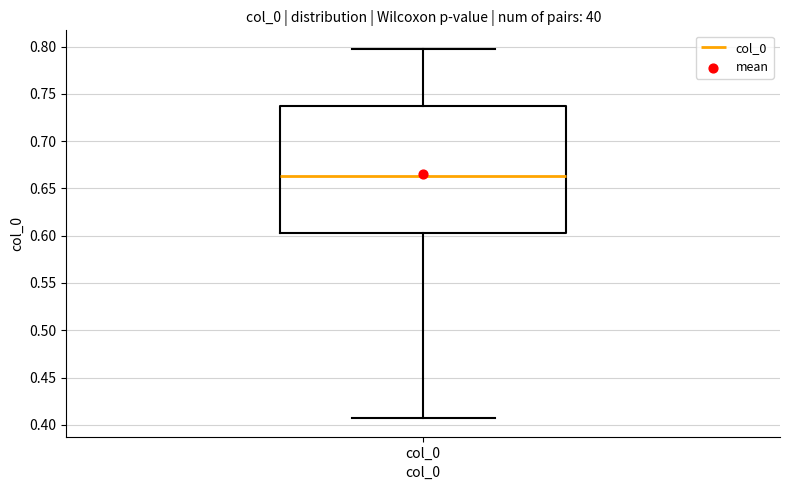

Where does the lower whisker of the box for col_0 end on the y-axis? The values are not printed on the chart, so give them approximately, as read against the axis.

0.405